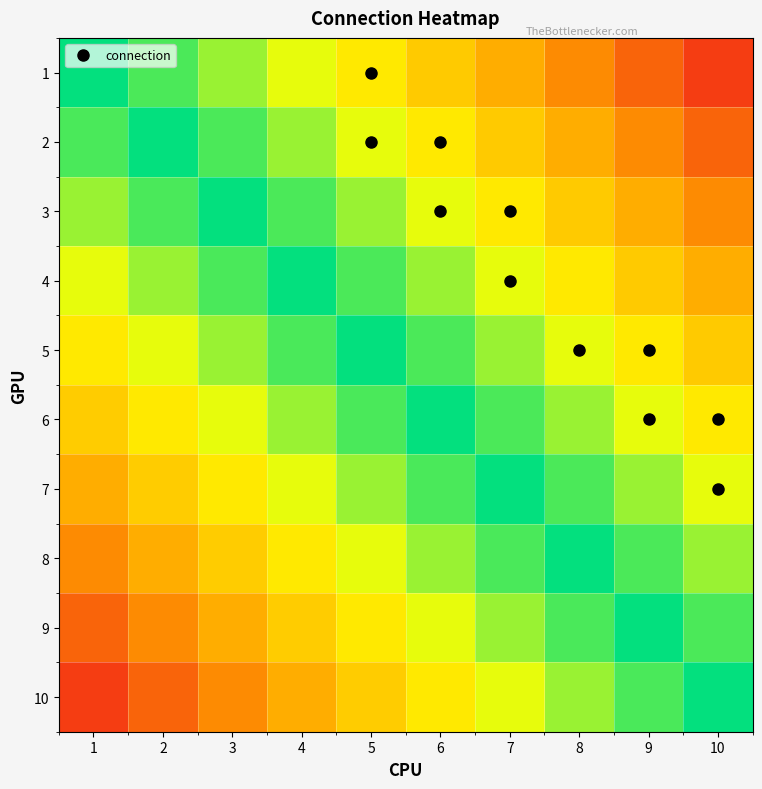

What is the difference between the highest and lowest values at 5?

0.9